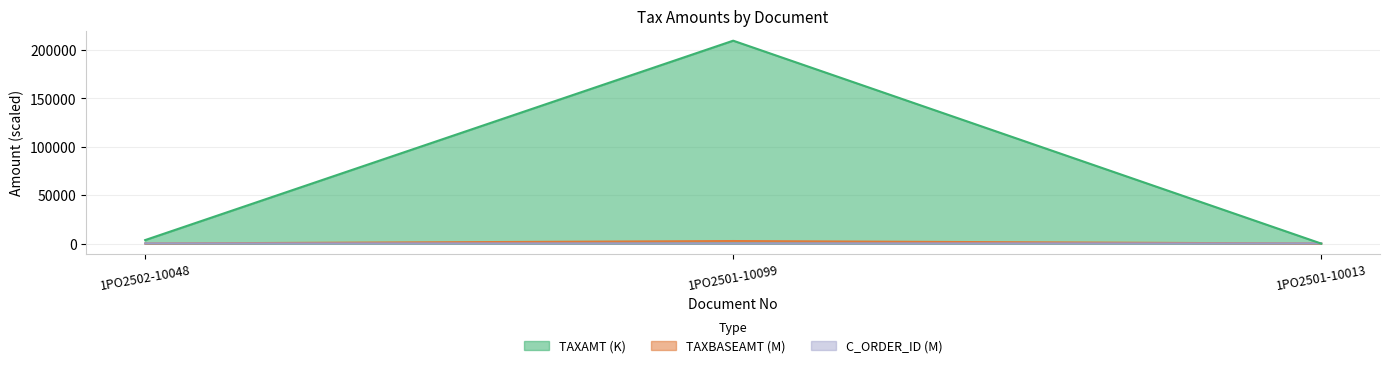

List the series in order of their peak value, highest first.

TAXAMT, TAXBASEAMT, C_ORDER_ID